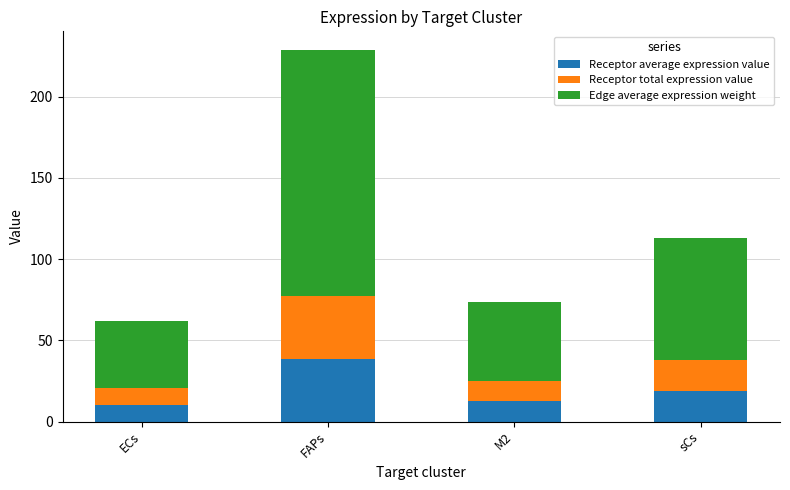

What is the highest value of the Receptor average expression value series?

38.5